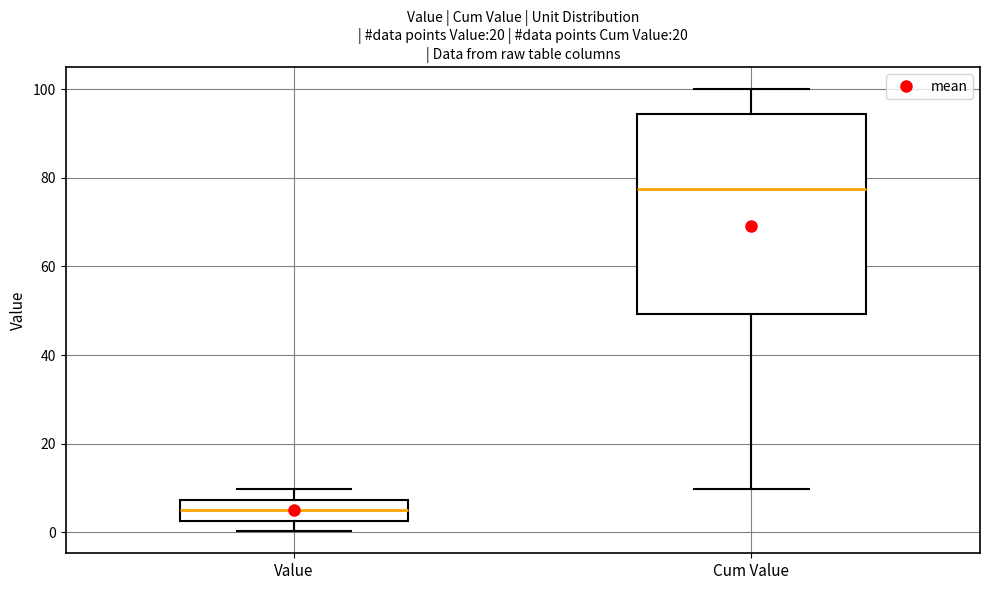

Which box's median line is the highest?

Cum Value